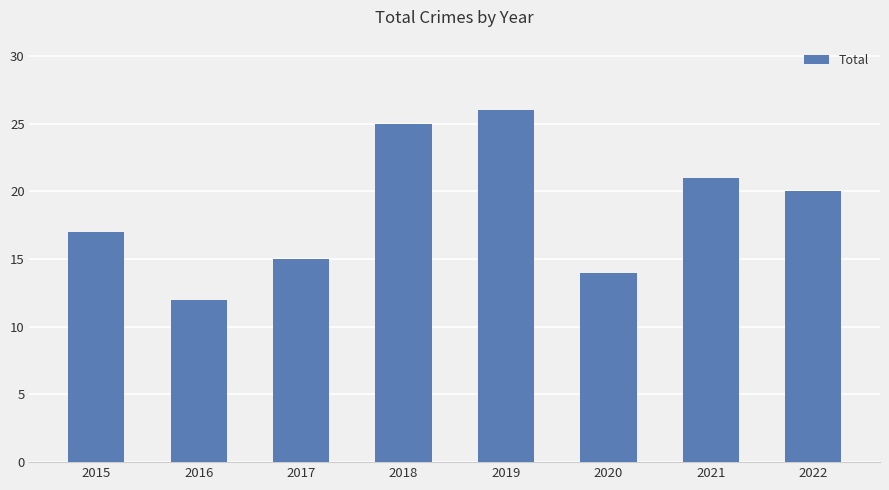

What value does the data have at 2022?

20